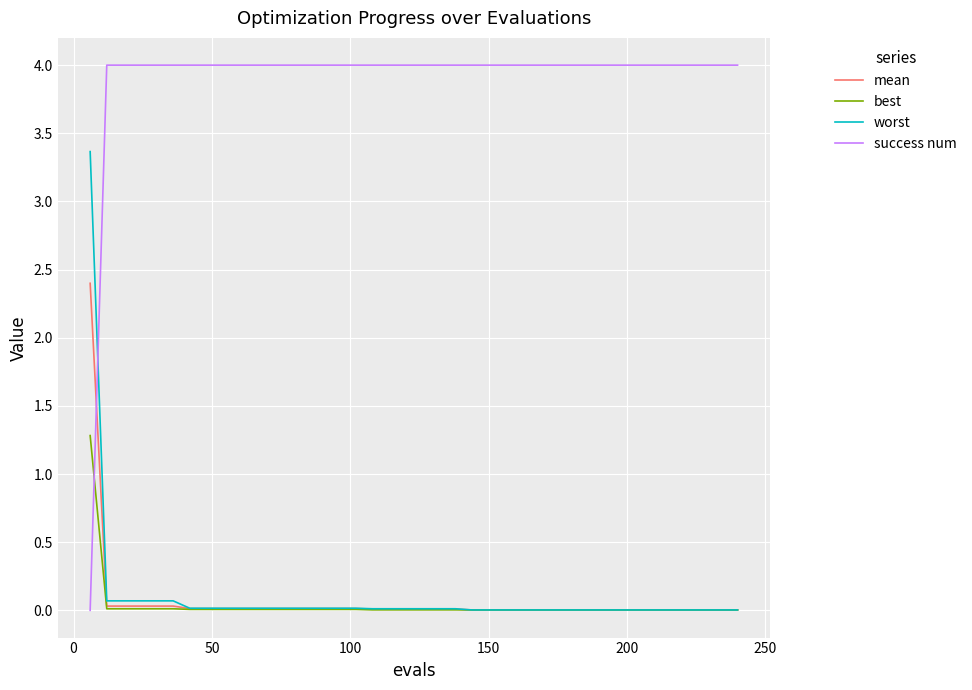

Rank the series by their maximum value, from lowest to highest.

best, mean, worst, success num